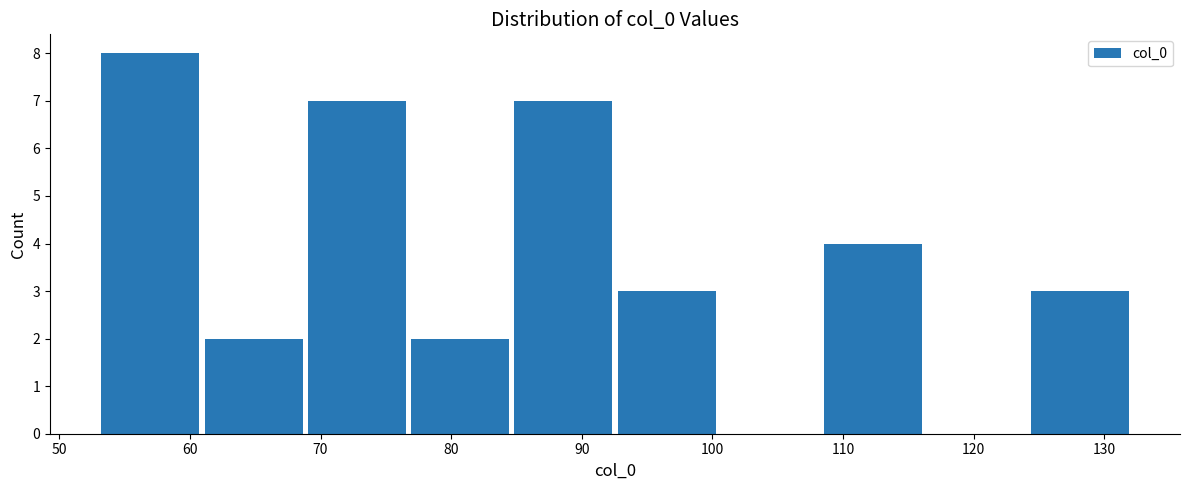

Which range on the x-axis has the tallest bar?

53 to 61